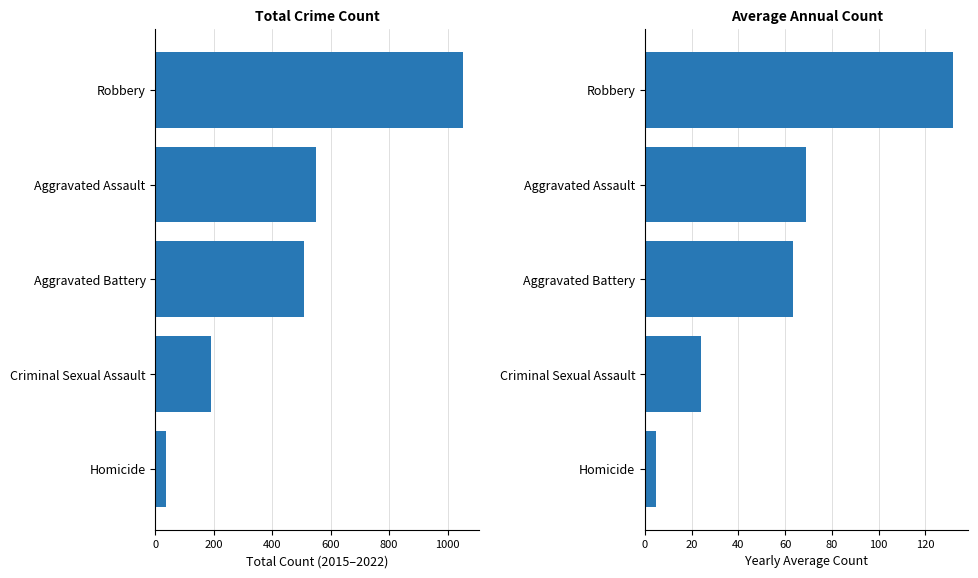

What is the difference between the Total Count values at Criminal Sexual Assault and Aggravated Battery?

317.0